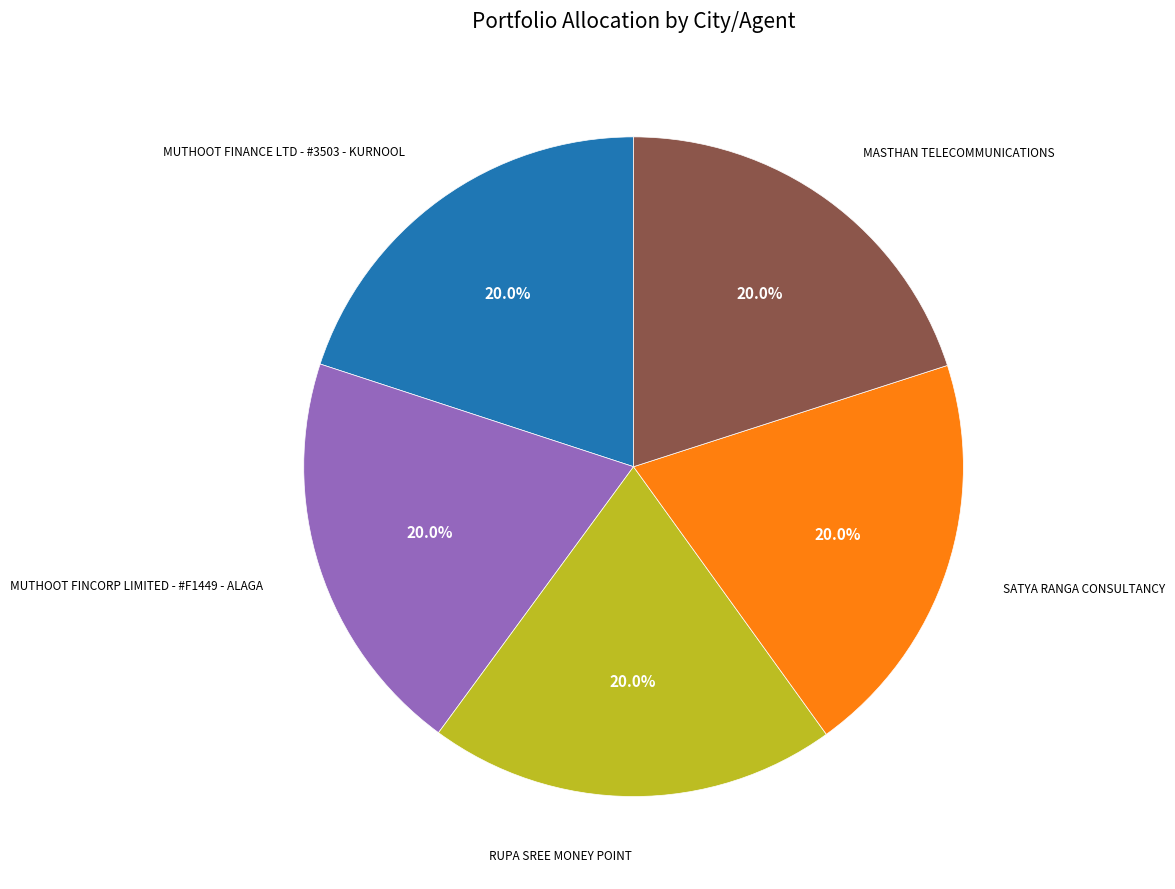

Does any single category account for the majority?

No